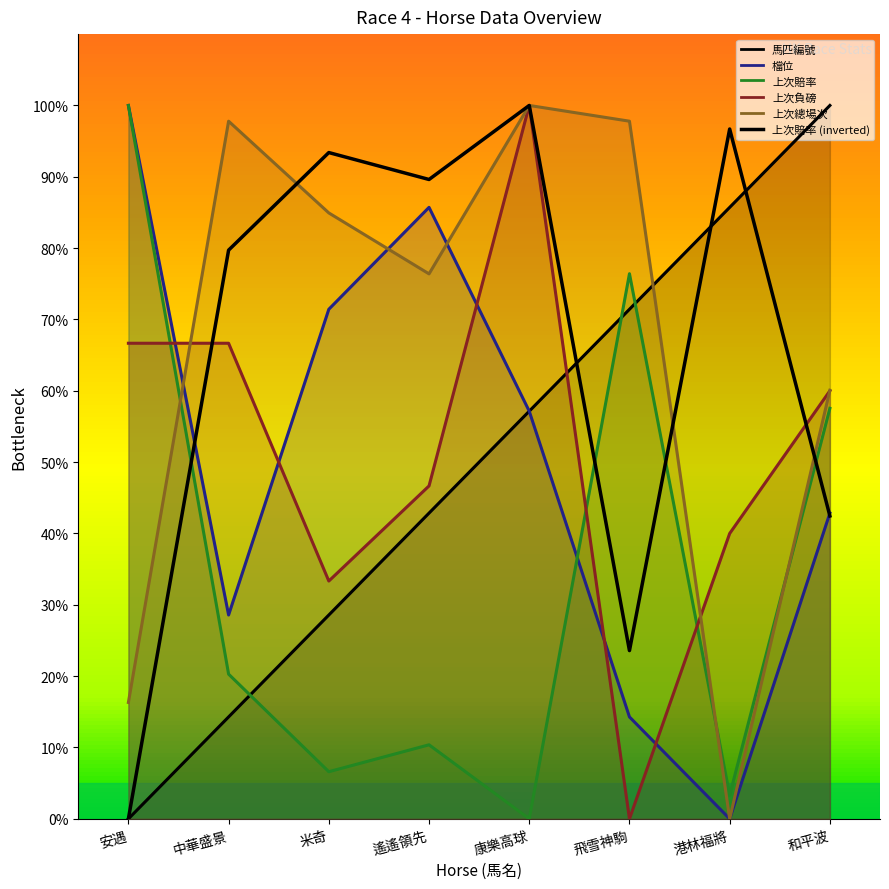

Where do 上次總場次 and 上次賠率 first cross each other?

安遇 and 中華盛景